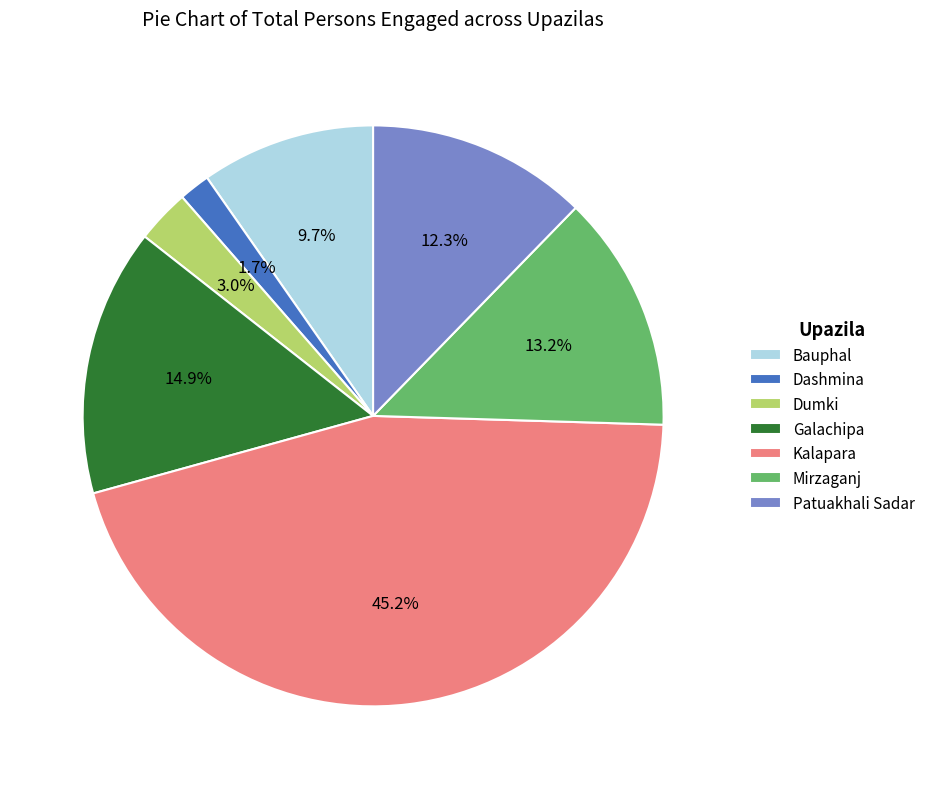

What is the smallest slice in the pie chart?

Dashmina